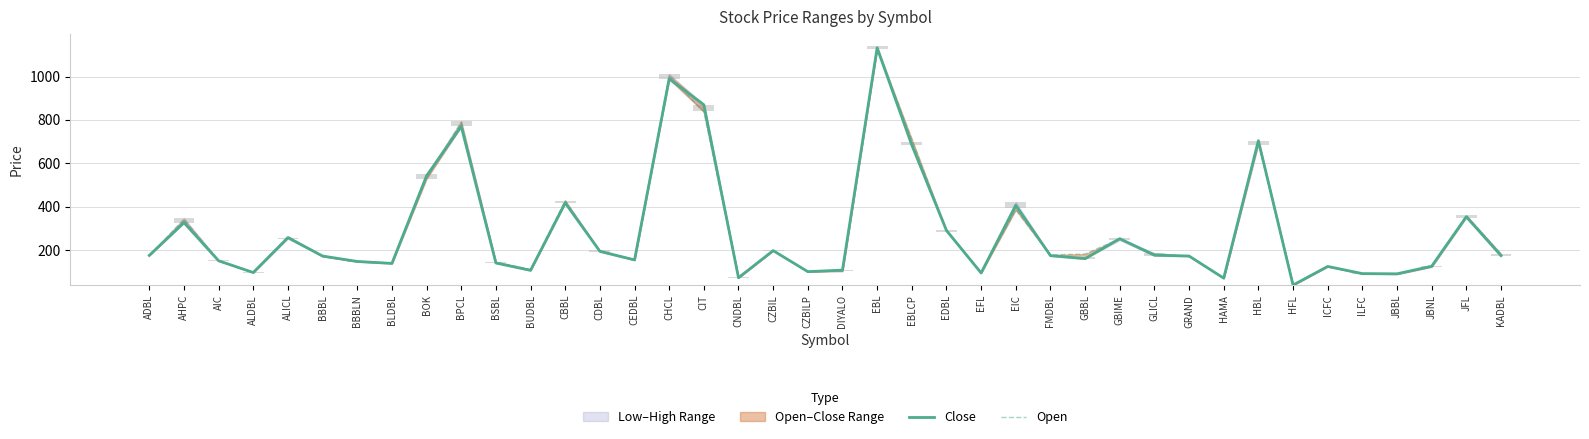

True or false: Close has a value of 697 at EIC.

False